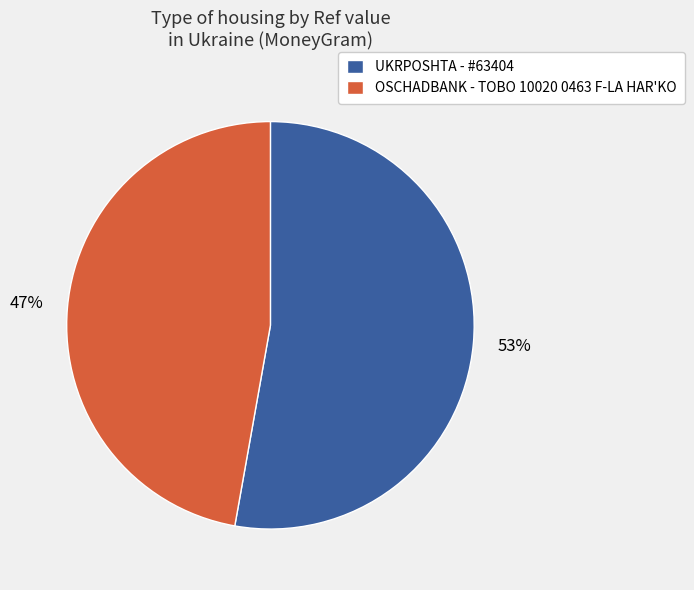

Is OSCHADBANK - TOBO 10020 0463 F-LA HAR'KO the majority of the pie?

No